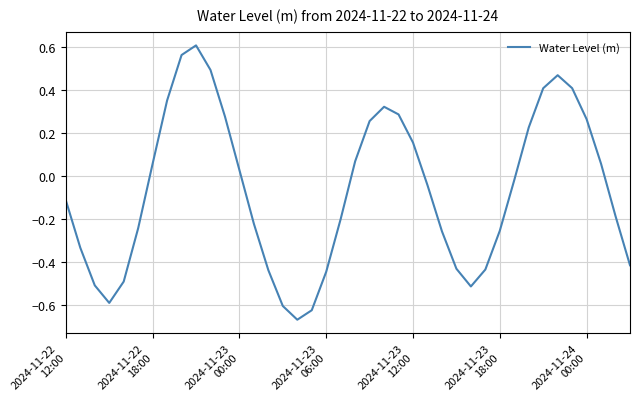

What is the difference between the maximum and minimum values?

1.3